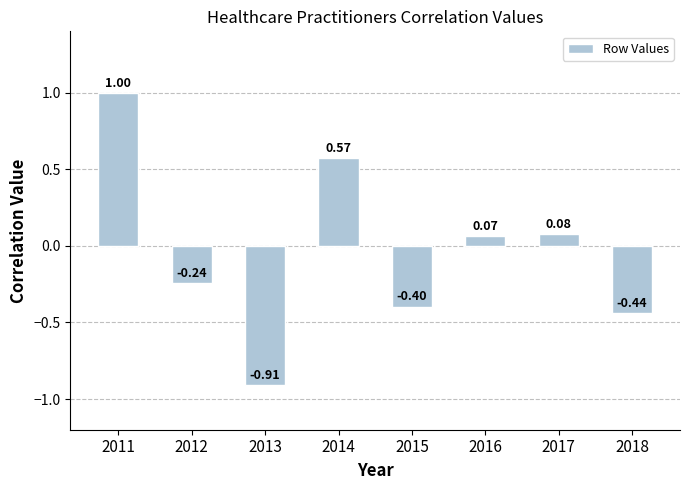

Which has a higher value, 2013 or 2012?

2012